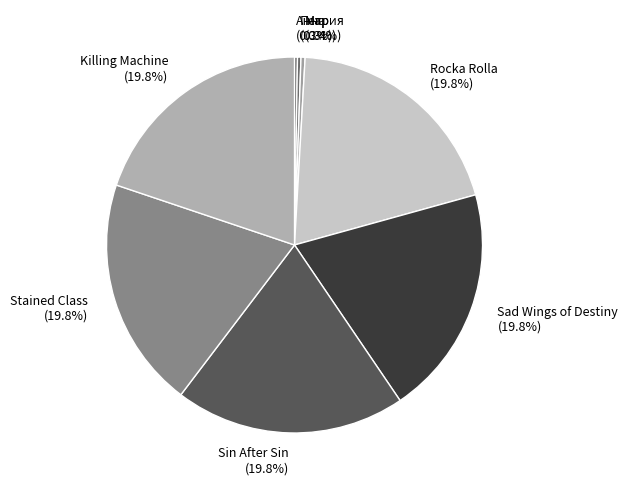

What percentage is the Sad Wings of Destiny slice, to the nearest percent?

20%